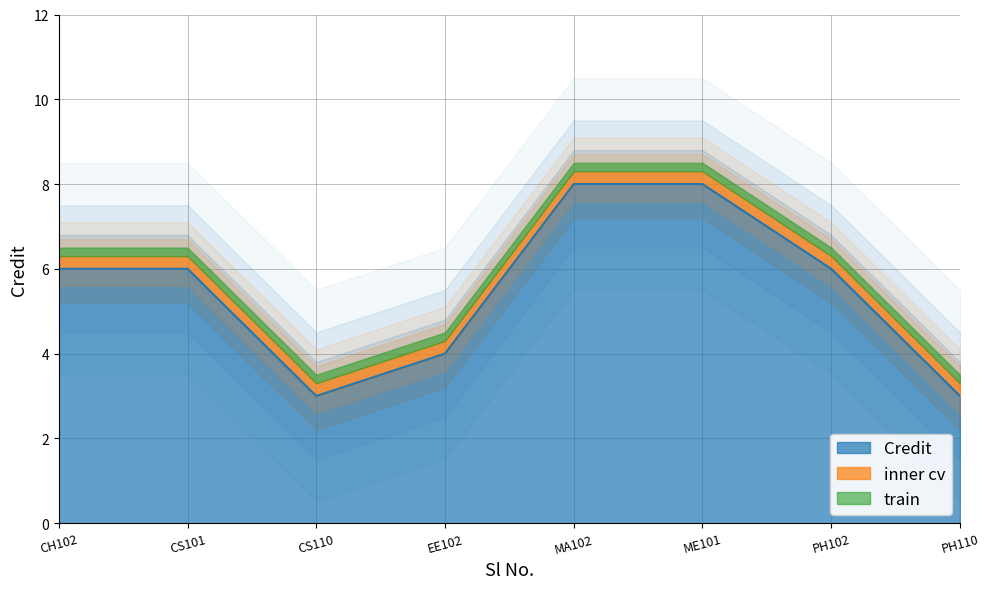

What is the ratio of the value at ME101 to the value at PH110?

2.7